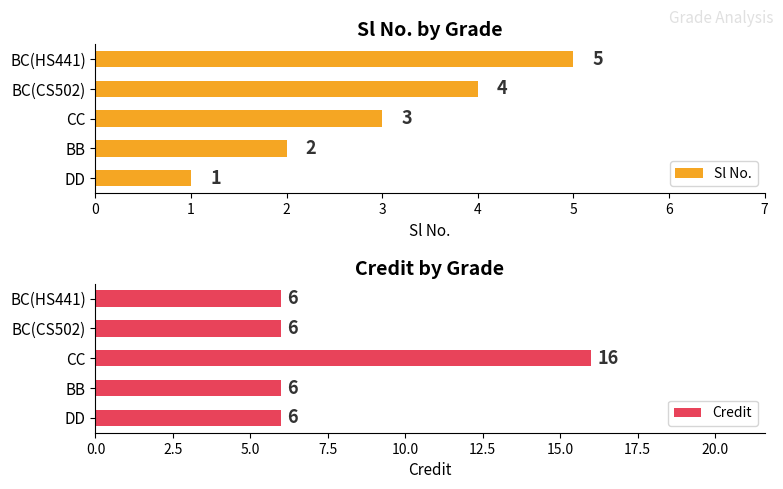

What is the average value of the Sl No. series?

3